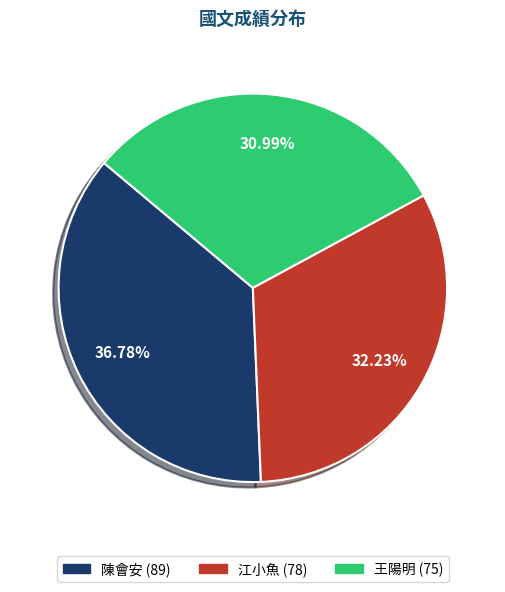

Is there a majority slice in this chart?

No